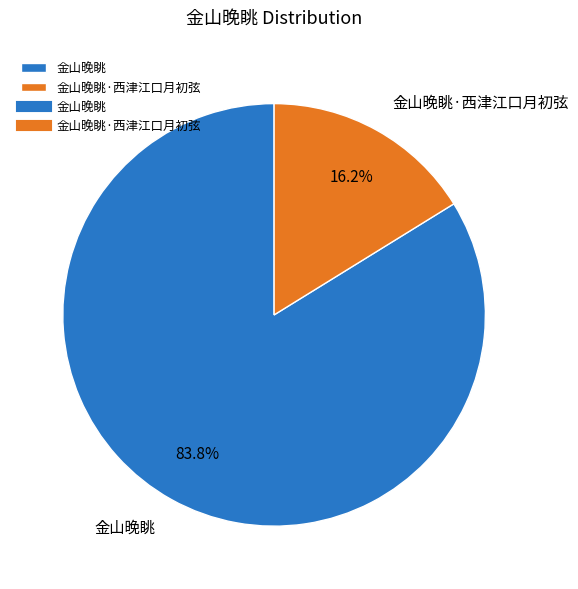

Rank the categories by value from lowest to highest.

金山晚眺·西津江口月初弦, 金山晚眺